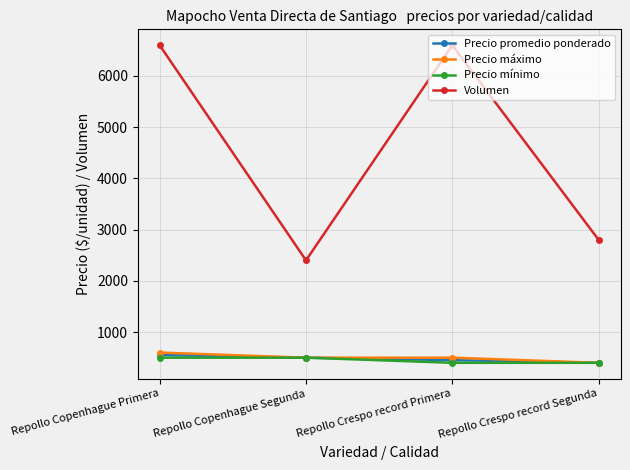

What position from the right is Repollo Copenhague Segunda?

3